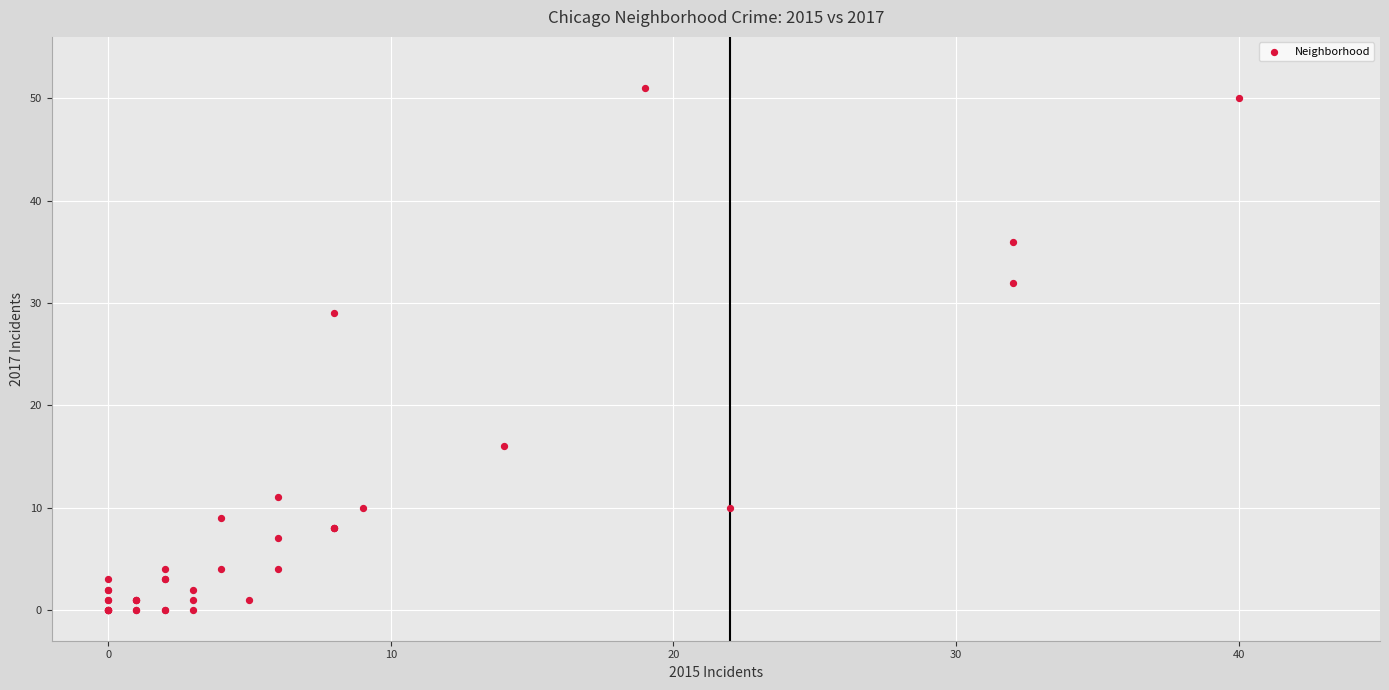

What Y value in the scatter plot is closest to 25?

29